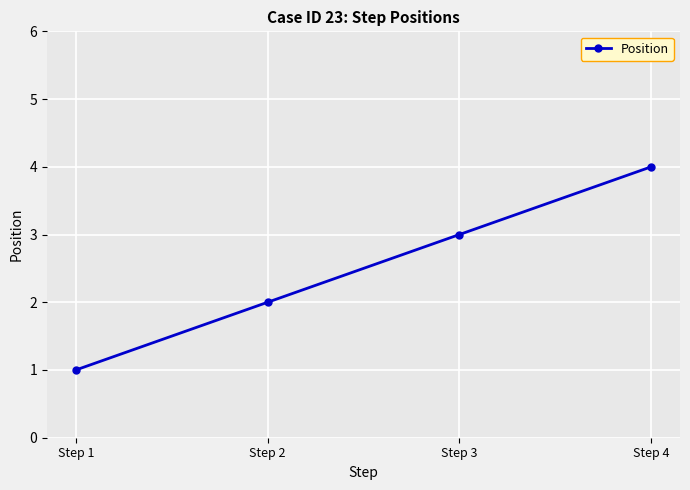

How many data points are less than 3?

2